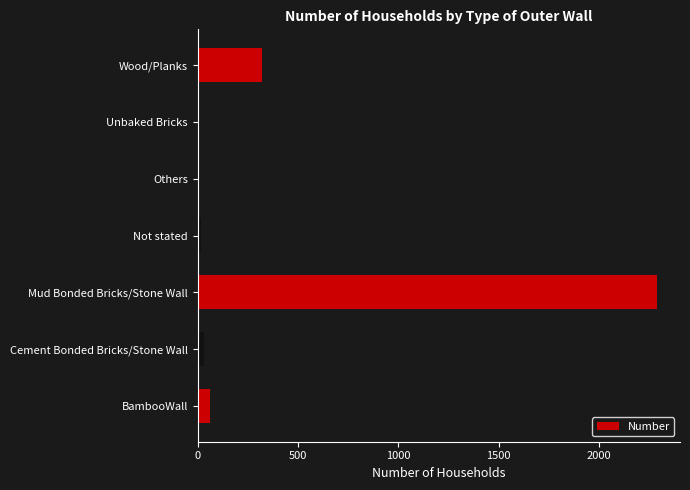

What is the sum of the values at Unbaked Bricks and BambooWall?

63